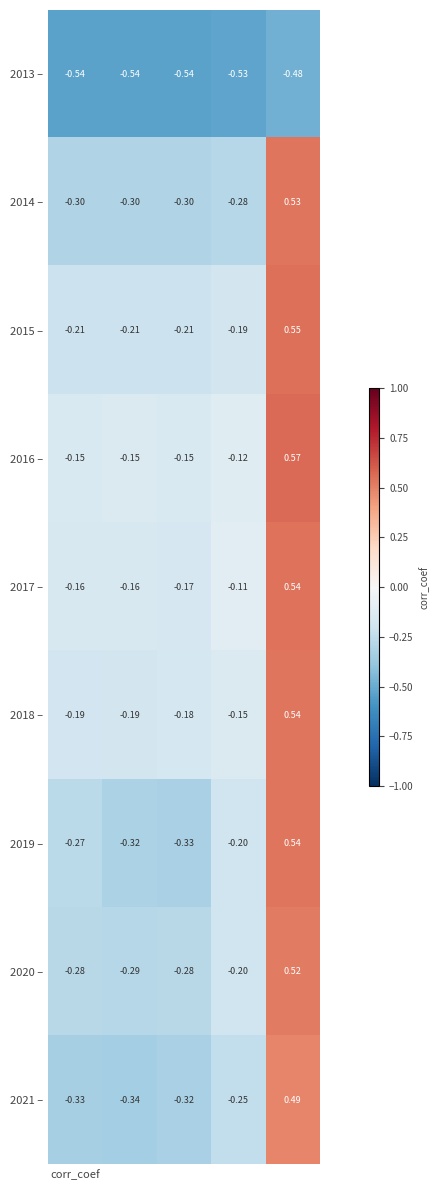

Reading left to right, what are all the values shown in this chart?

2013 –: -0.5	-0.5	-0.5	-0.5	-0.5
2014 –: -0.3	-0.3	-0.3	-0.3	0.5
2015 –: -0.2	-0.2	-0.2	-0.2	0.6
2016 –: -0.1	-0.1	-0.1	-0.1	0.6
2017 –: -0.2	-0.2	-0.2	-0.1	0.5
2018 –: -0.2	-0.2	-0.2	-0.1	0.5
2019 –: -0.3	-0.3	-0.3	-0.2	0.5
2020 –: -0.3	-0.3	-0.3	-0.2	0.5
2021 –: -0.3	-0.3	-0.3	-0.2	0.5